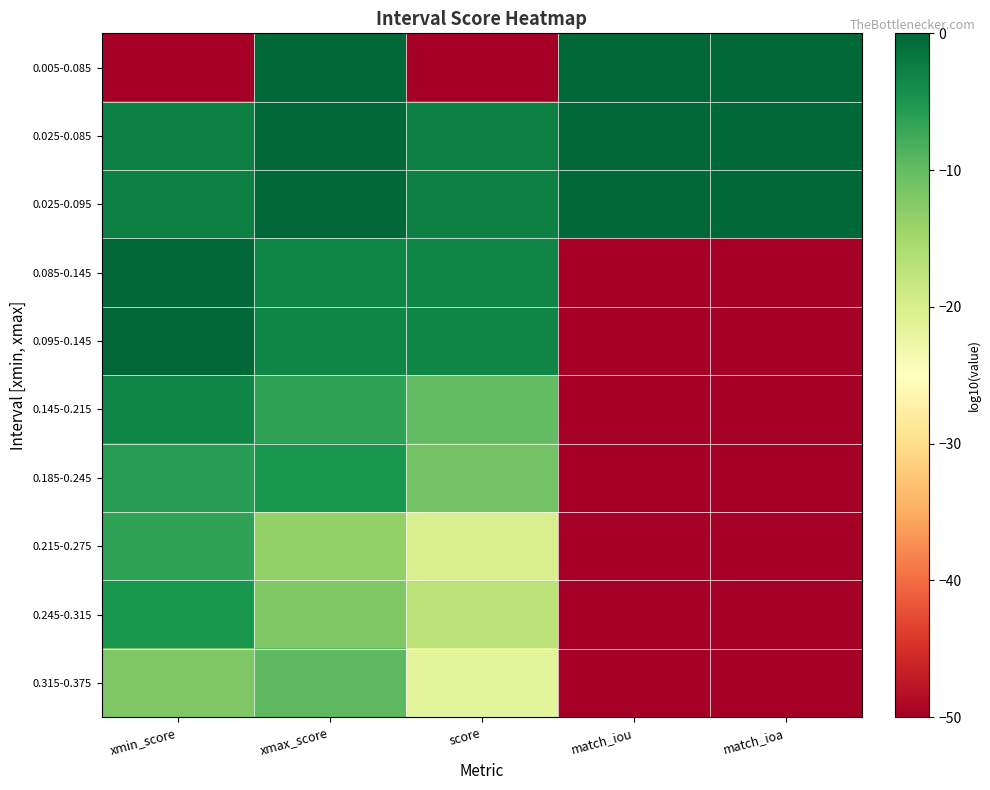

How many data points does each series have?

5